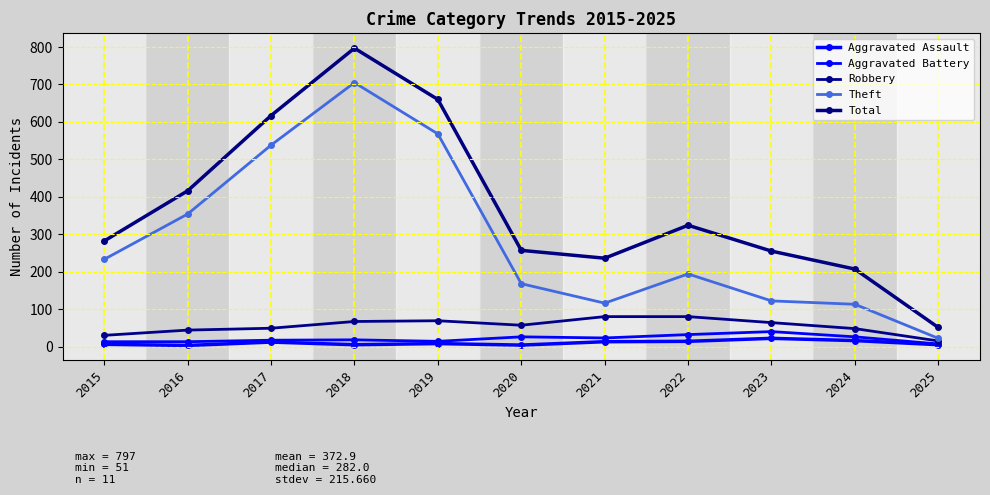

What is the average value of the Robbery series?

55